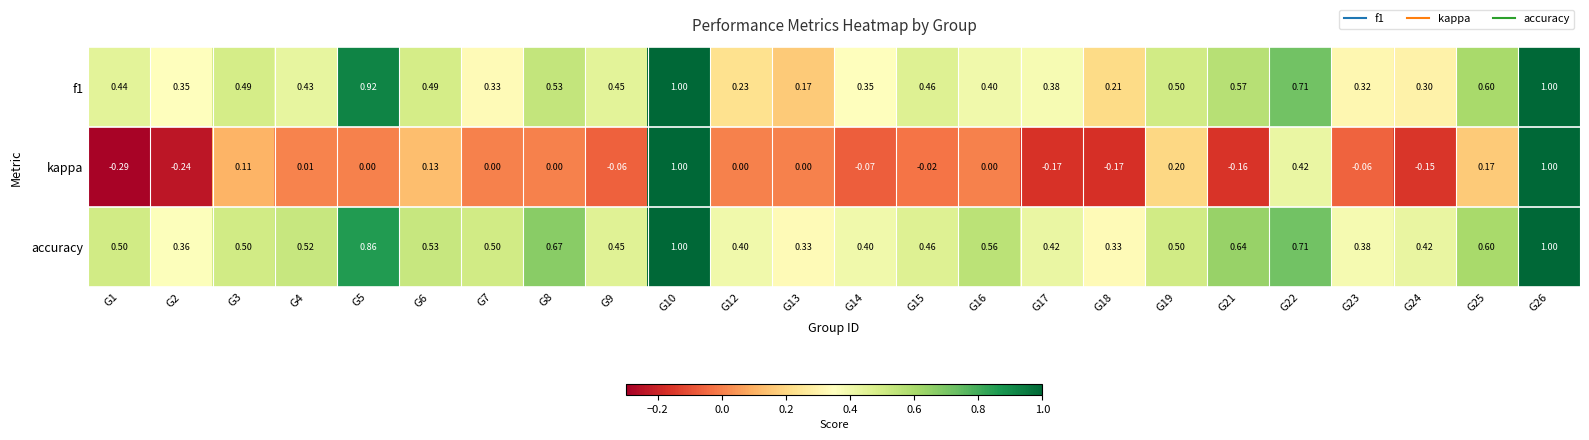

Which series has the widest spread of values?

kappa